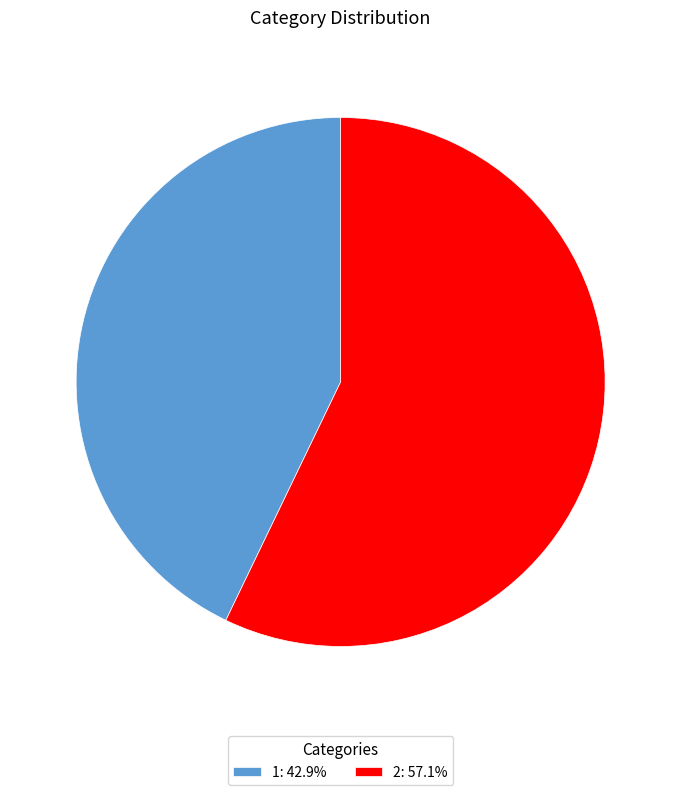

True or false: 1 accounts for 43% of the total.

True